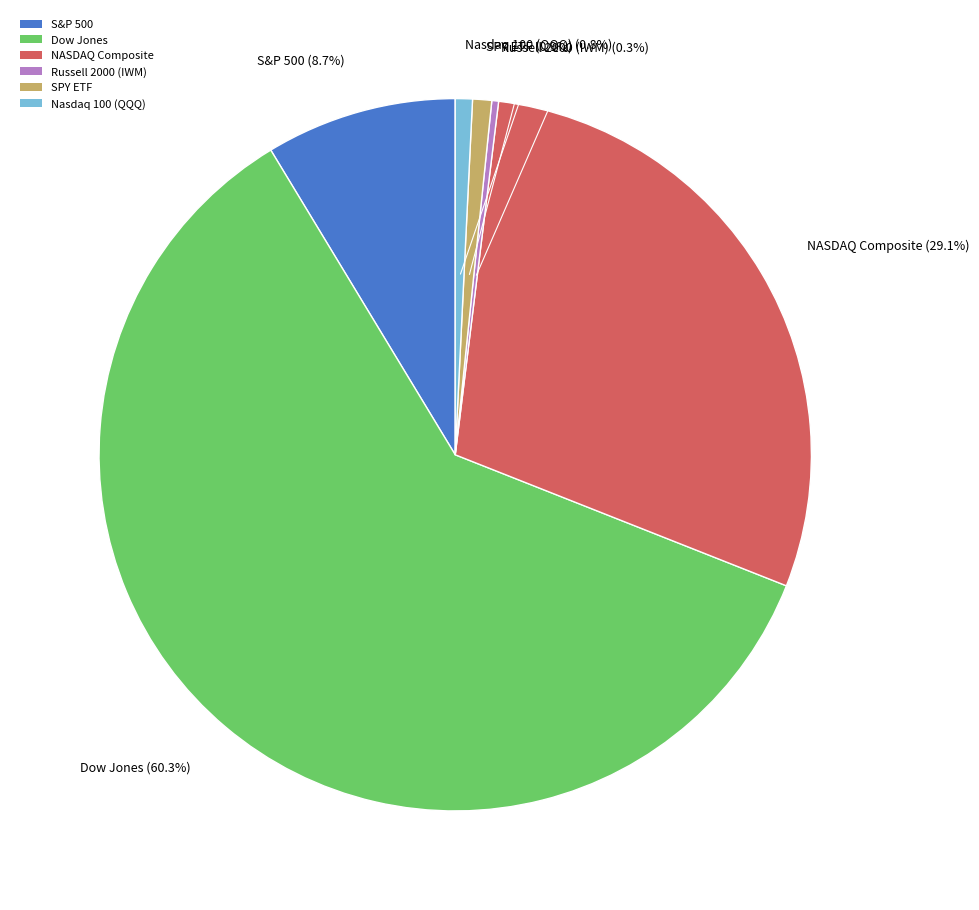

Combined, do Dow Jones and S&P 500 account for over 50%?

Yes